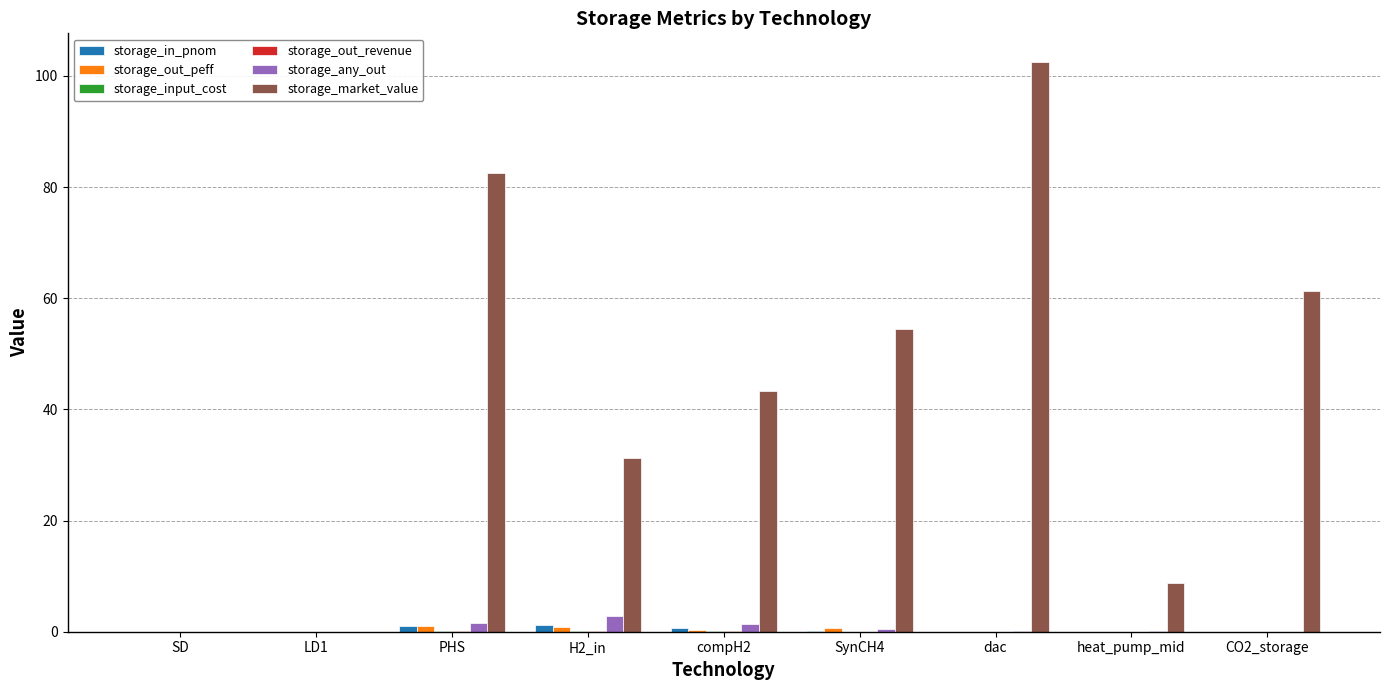

Is it true that storage_market_value equals 0.0 at SD?

True